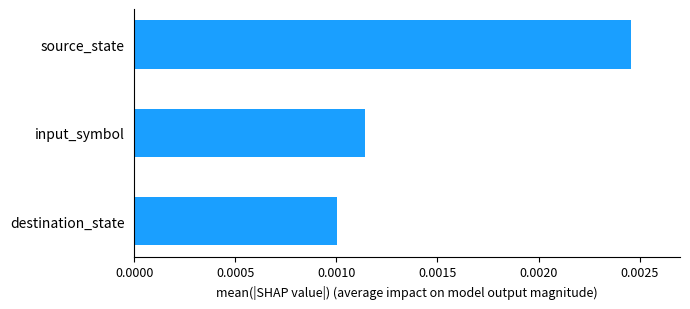

List the labels in order of value, largest first.

source_state, input_symbol, destination_state